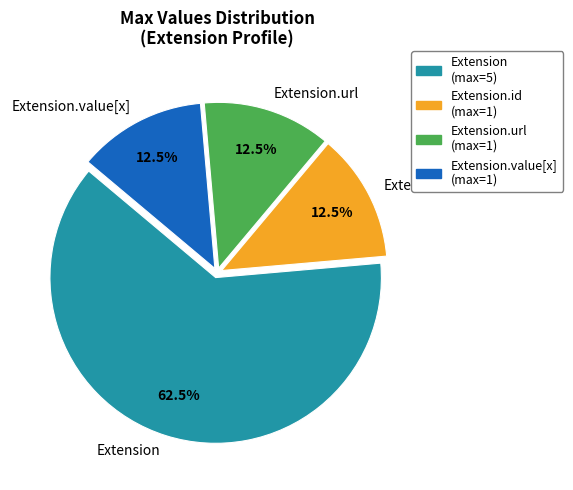

Does any single category account for the majority?

Yes